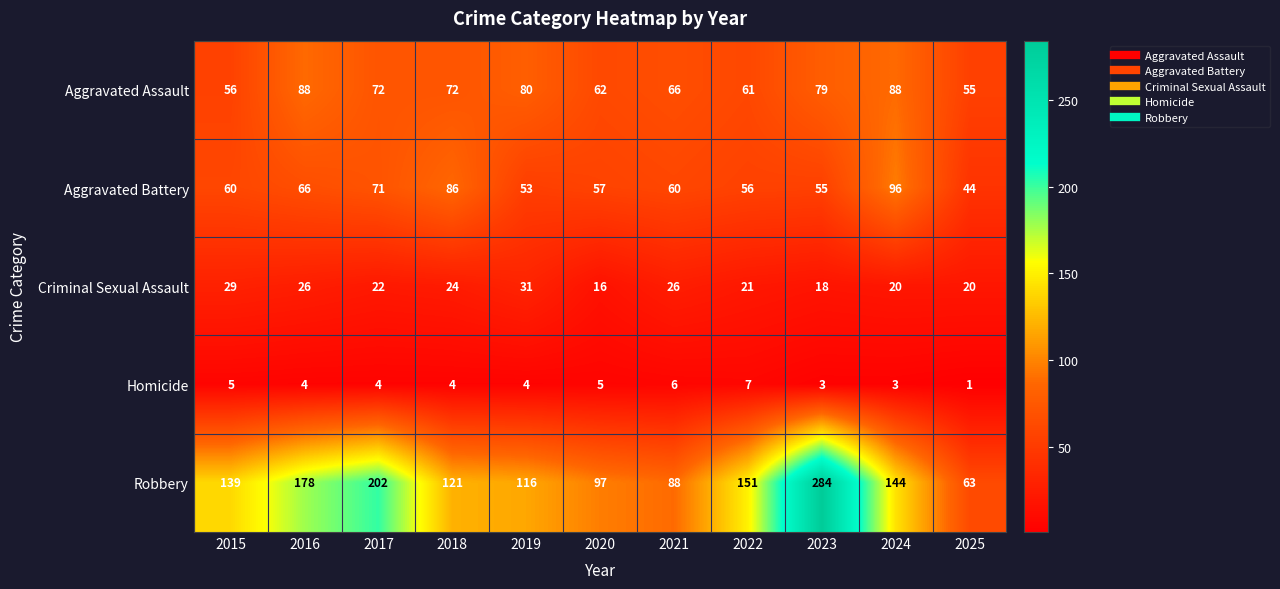

Is it true that Robbery equals 123 at 2021?

False